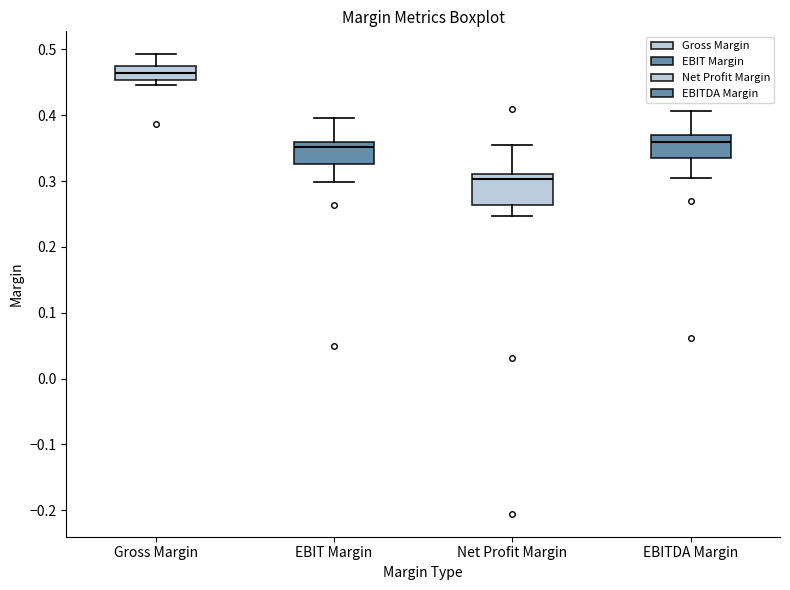

Comparing the boxes themselves (not the whiskers), which one is the tallest?

Net Profit Margin